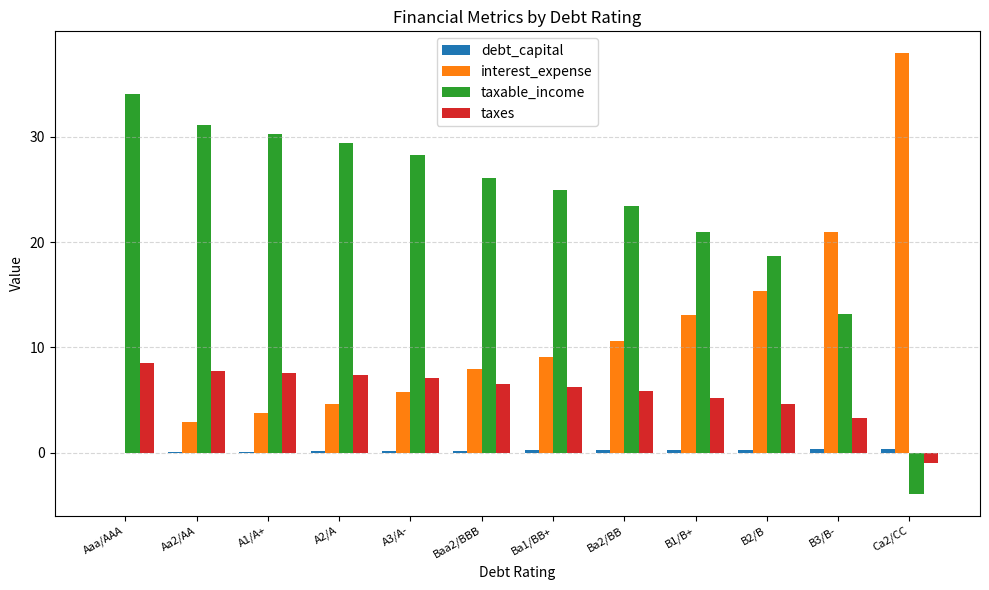

The value of taxable_income at A2/A is 29.4. True or false?

True